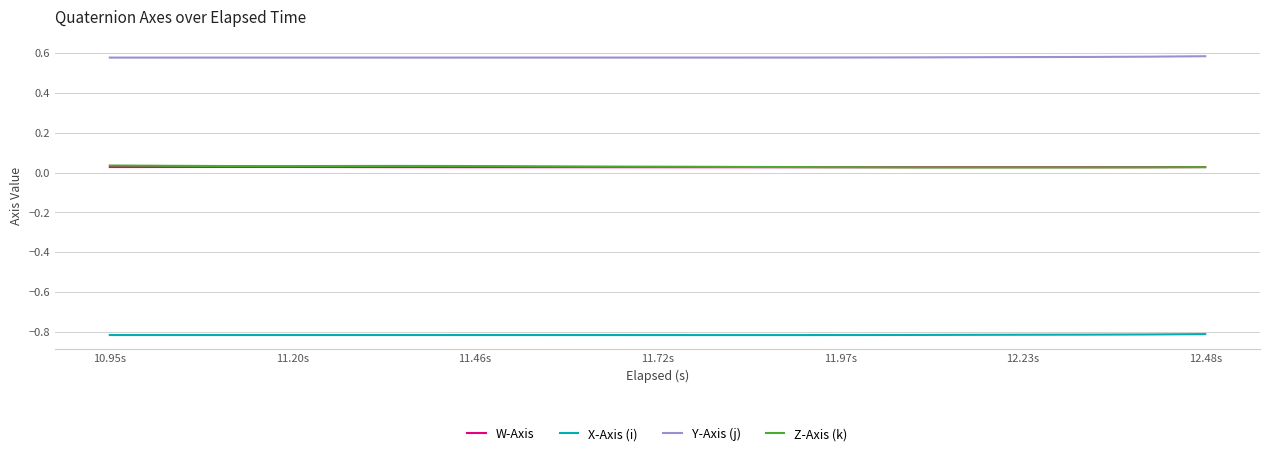

Which series has the largest total across all categories?

Y-Axis (j)